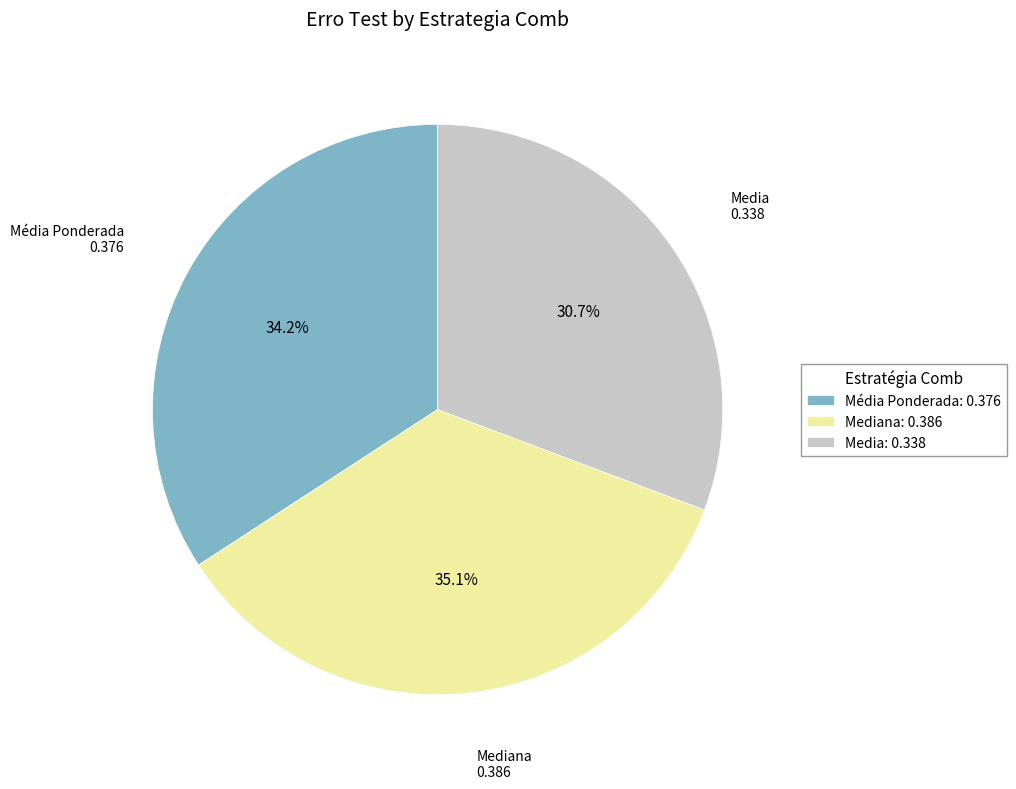

Is Media: 0.338 the majority of the pie?

No